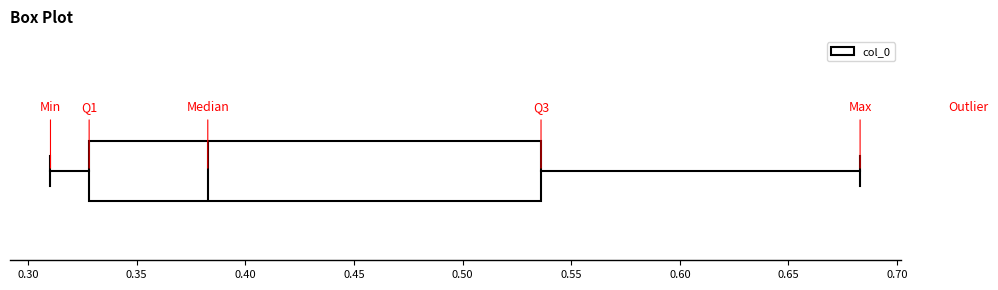

Transcribe this box plot: give where the median line is, the range the box spans, and where the two whiskers end, as read against the x-axis. The values are not printed on the chart, so give them approximately, as read against the axis.

median 0.385, box 0.330 to 0.535, whiskers 0.310 to 0.685